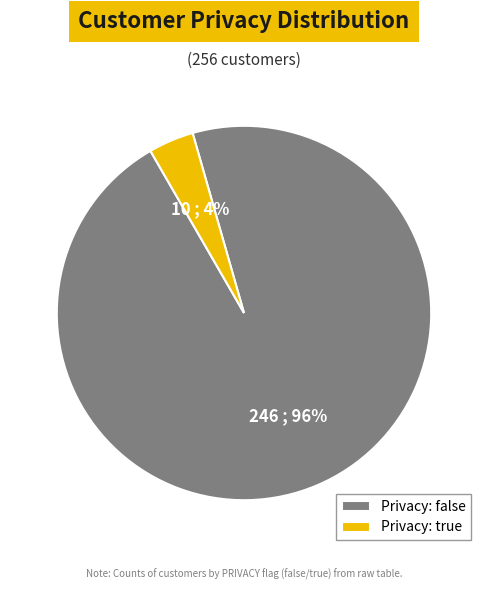

To the nearest percent, what is the difference between the largest and smallest slice percentages?

92%